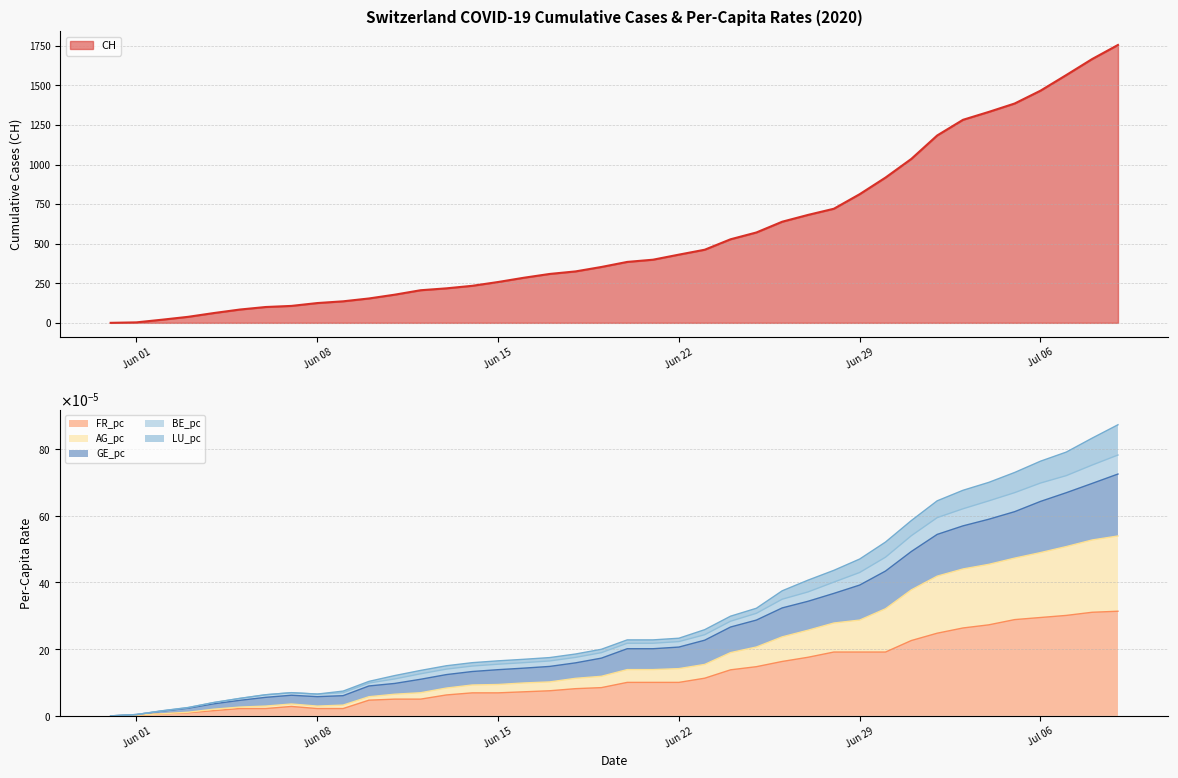

True or false: CH and GE_pc cross at least once.

False